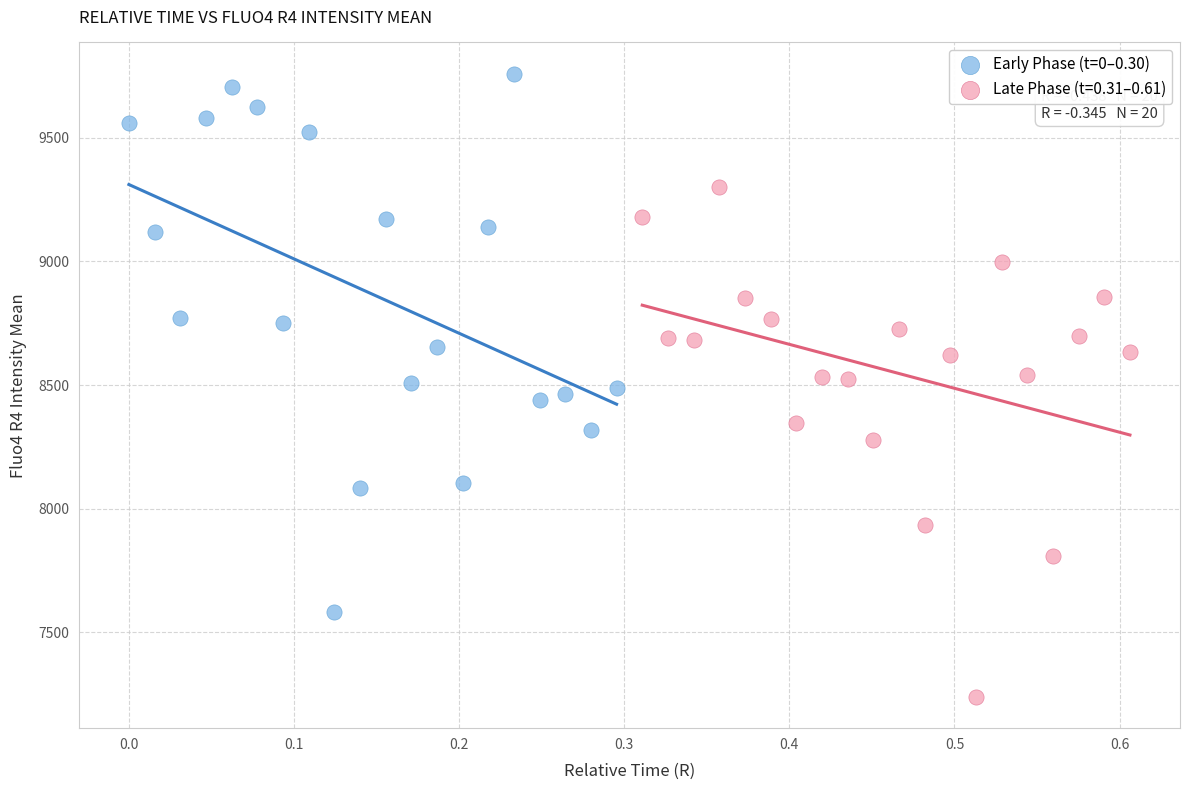

Which series reaches the minimum Y coordinate?

Late Phase (t=0.31–0.61)